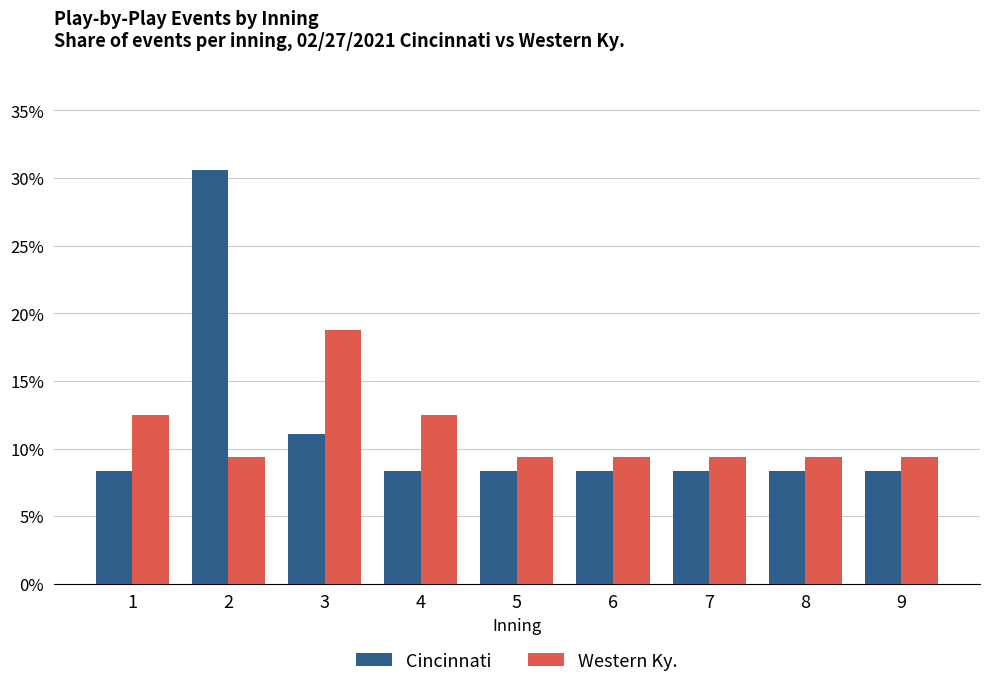

What is the value of the Western Ky. bar at the 7th from the left?

0.1